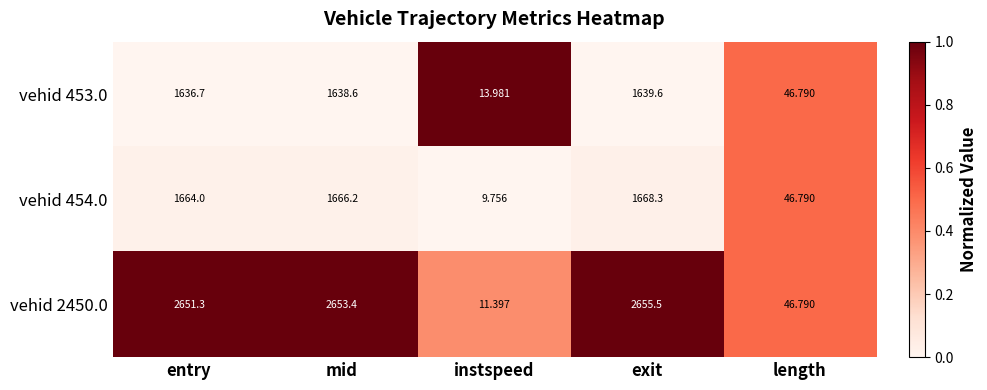

List the labels in order of vehid 2450.0 value, largest first.

exit, mid, entry, length, instspeed